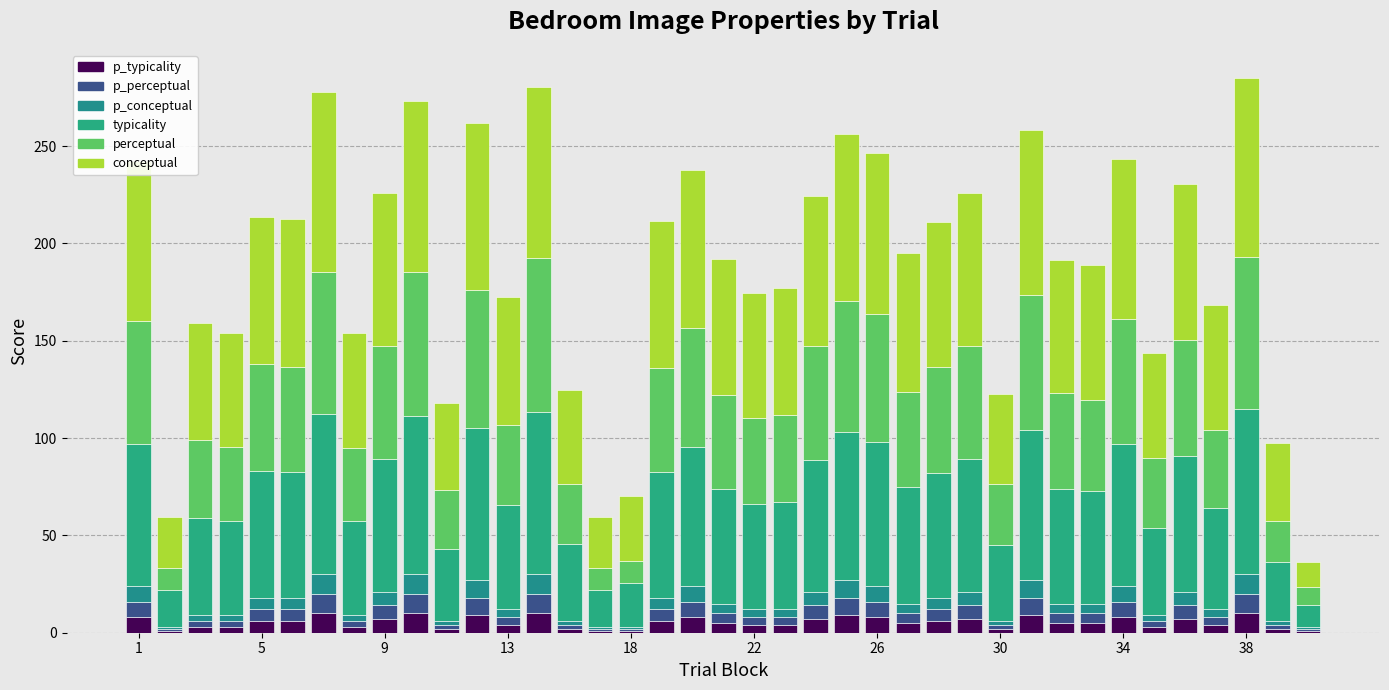

What is the average value of the p_typicality series?

5.4